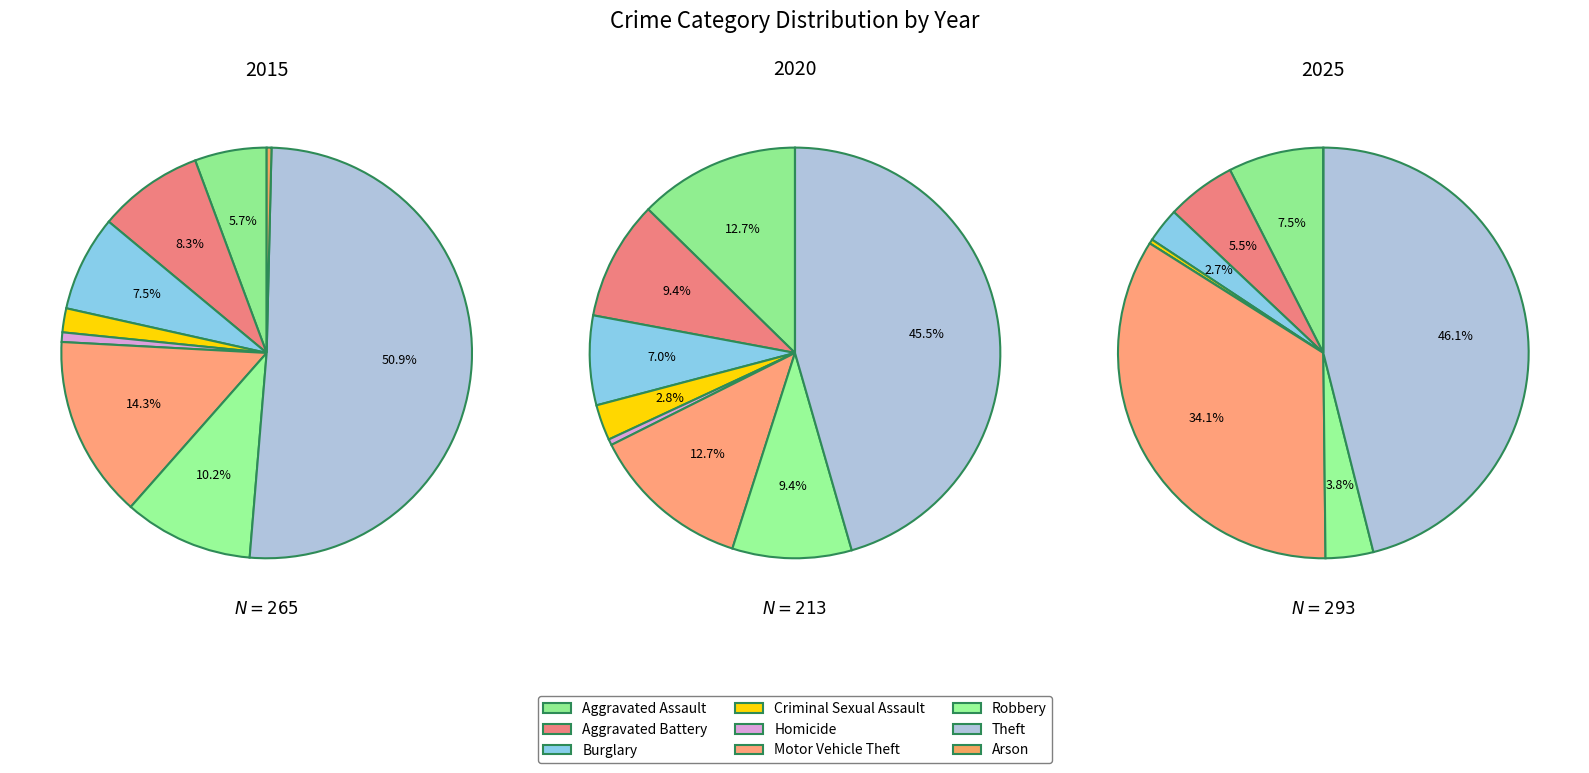

What percentage do Homicide and Aggravated Battery together represent?

5.5%